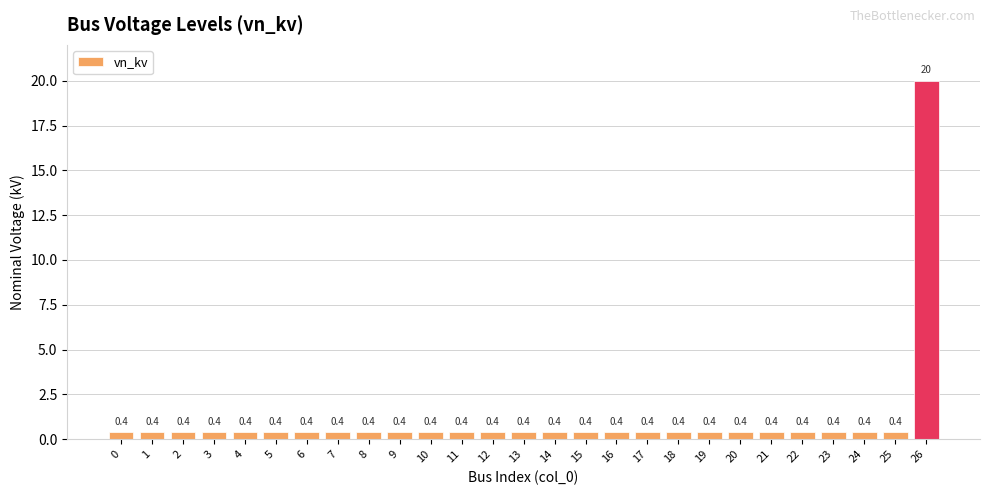

The value at 26 is 20.0. True or false?

True